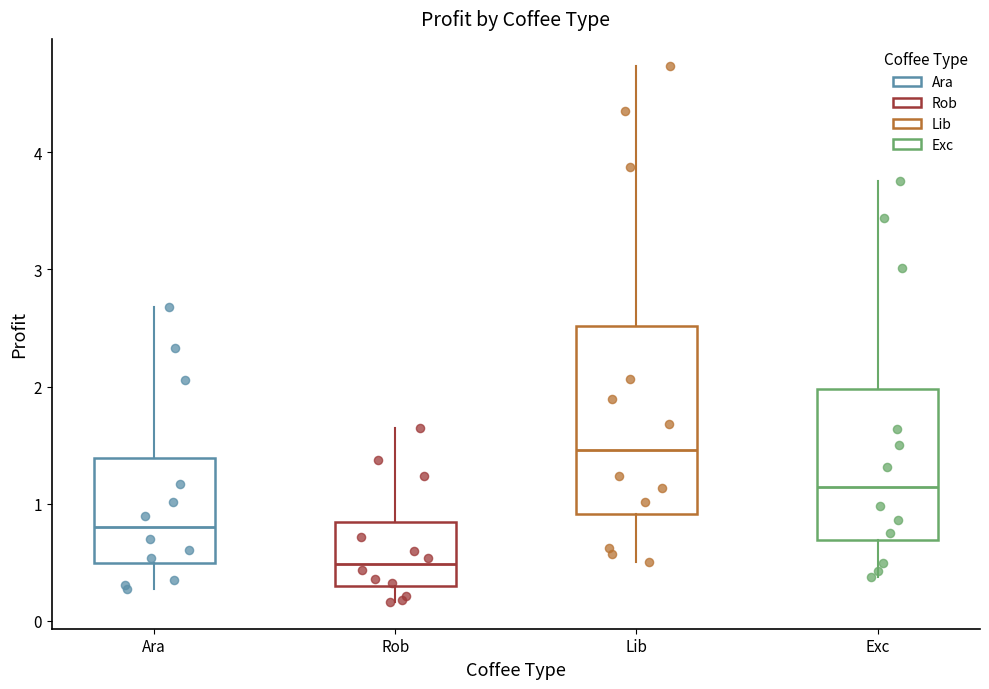

Comparing the boxes themselves (not the whiskers), which one is the tallest?

Lib